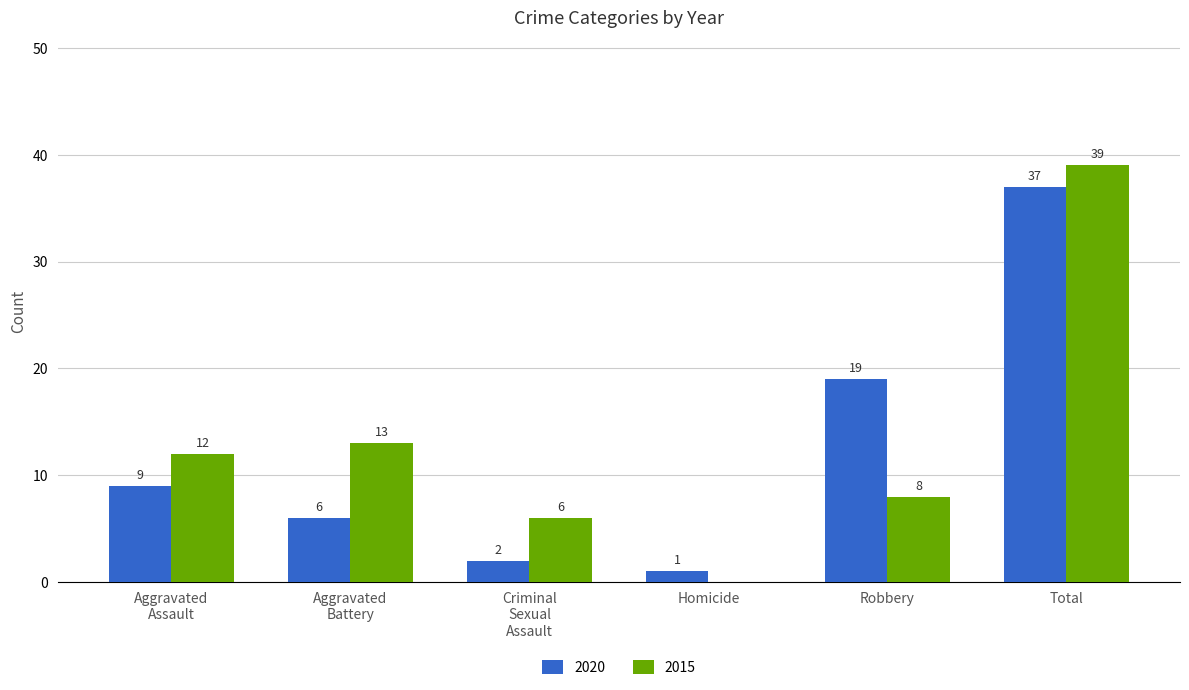

The value of 2020 at Total is 13. True or false?

False